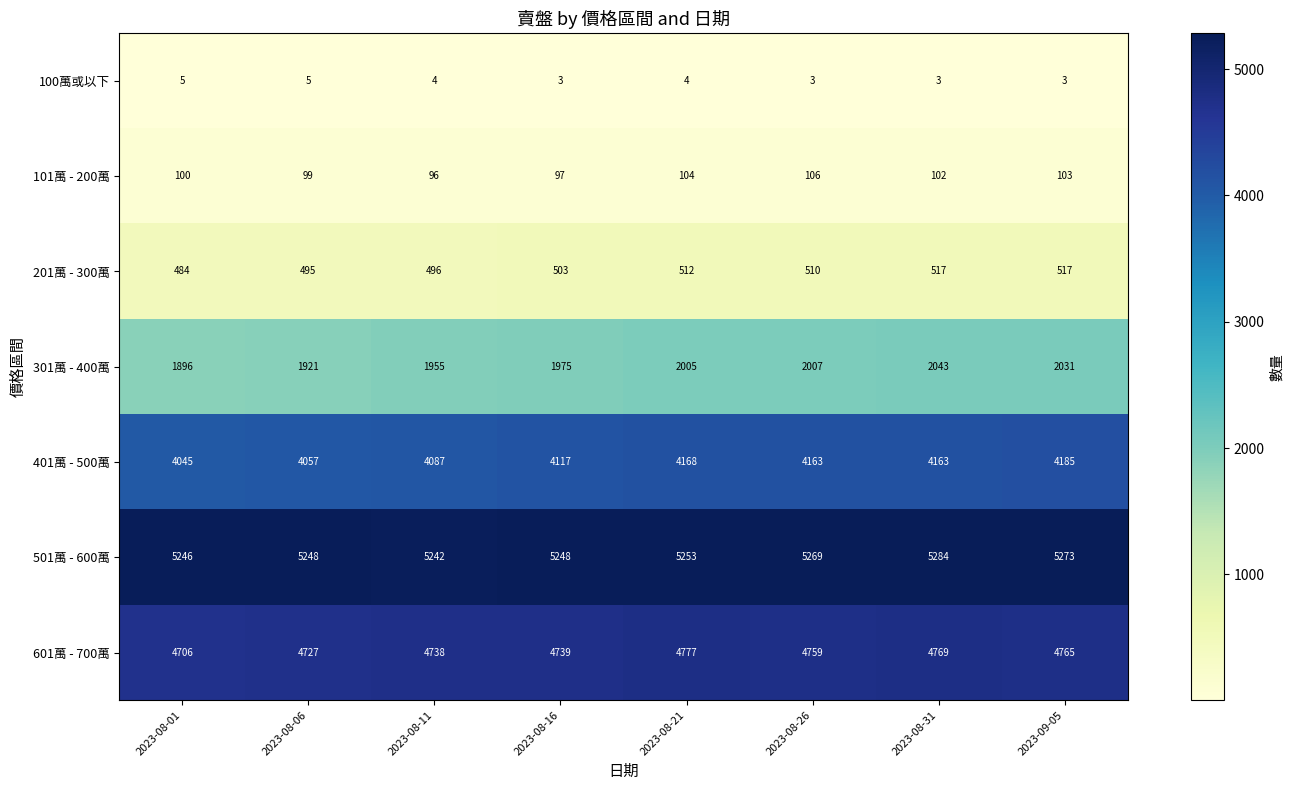

What is the smallest value displayed?

3